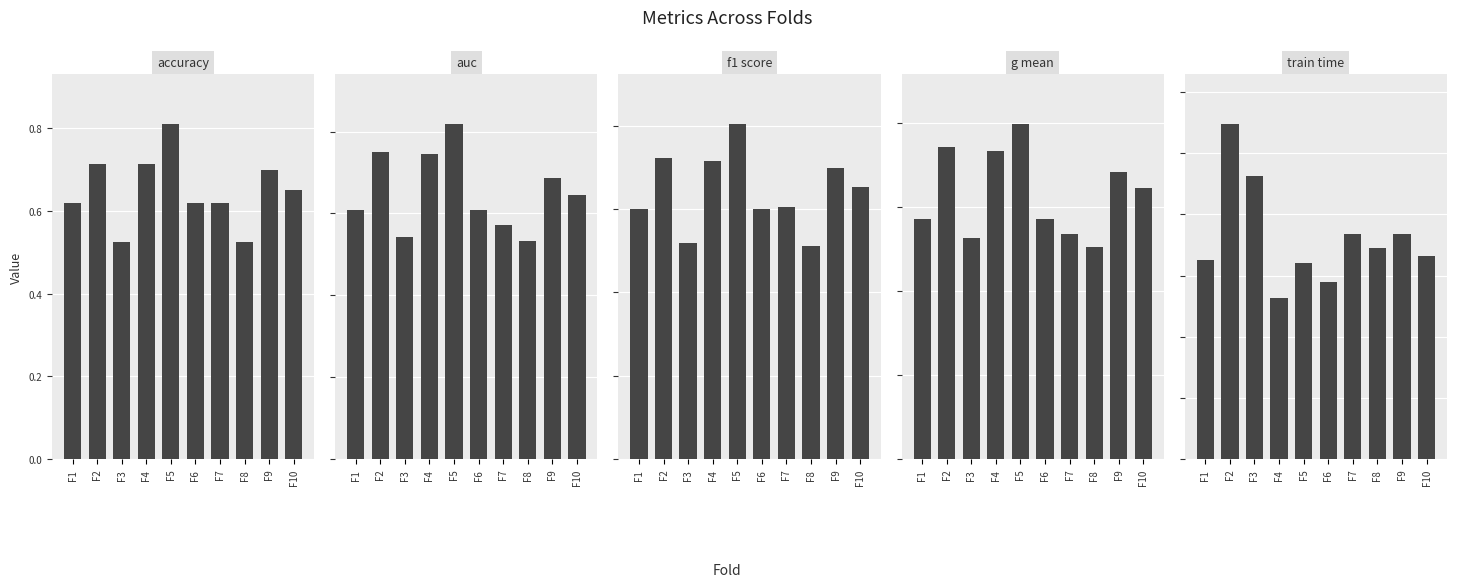

What is the sum of the g_mean values at F4 and F5?

1.5